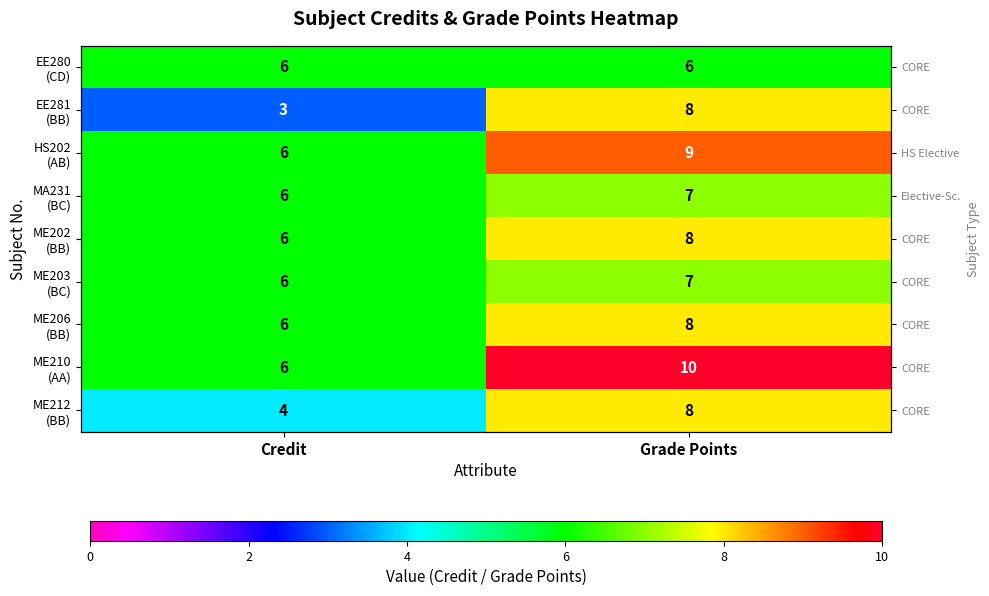

What is the average value of the ME212 (BB) series?

6